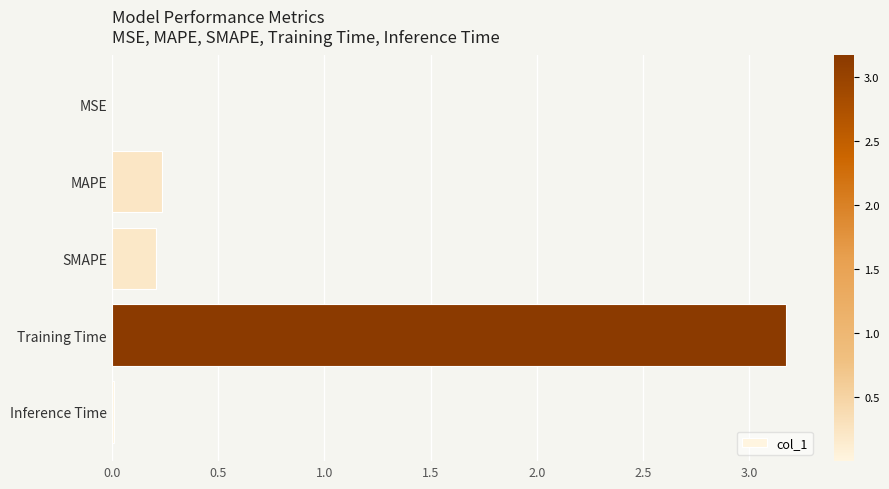

What is the maximum value shown in the chart?

3.2